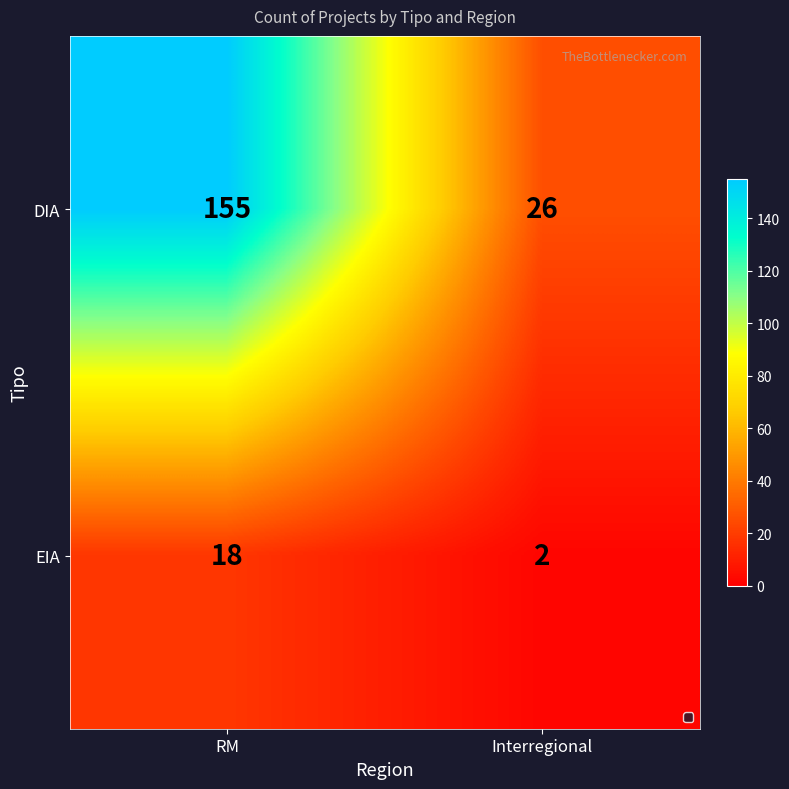

What is the difference between the highest and lowest values at RM?

137